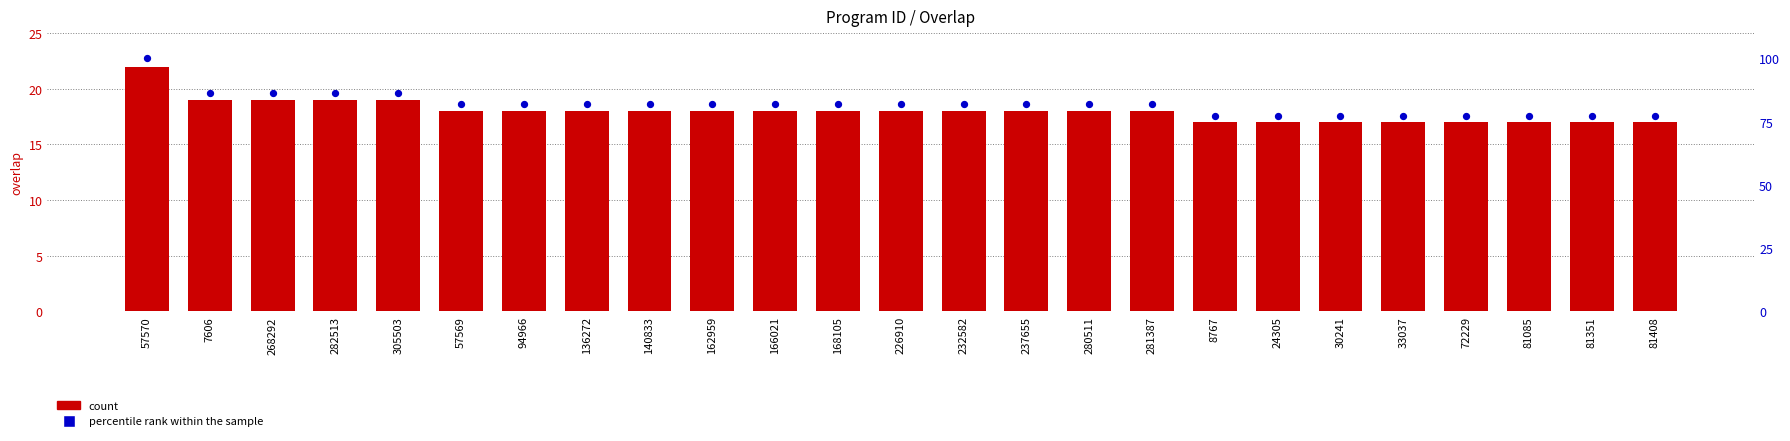

Is the value of percentile rank within the sample at 226910 greater than the value of count at 94966?

Yes